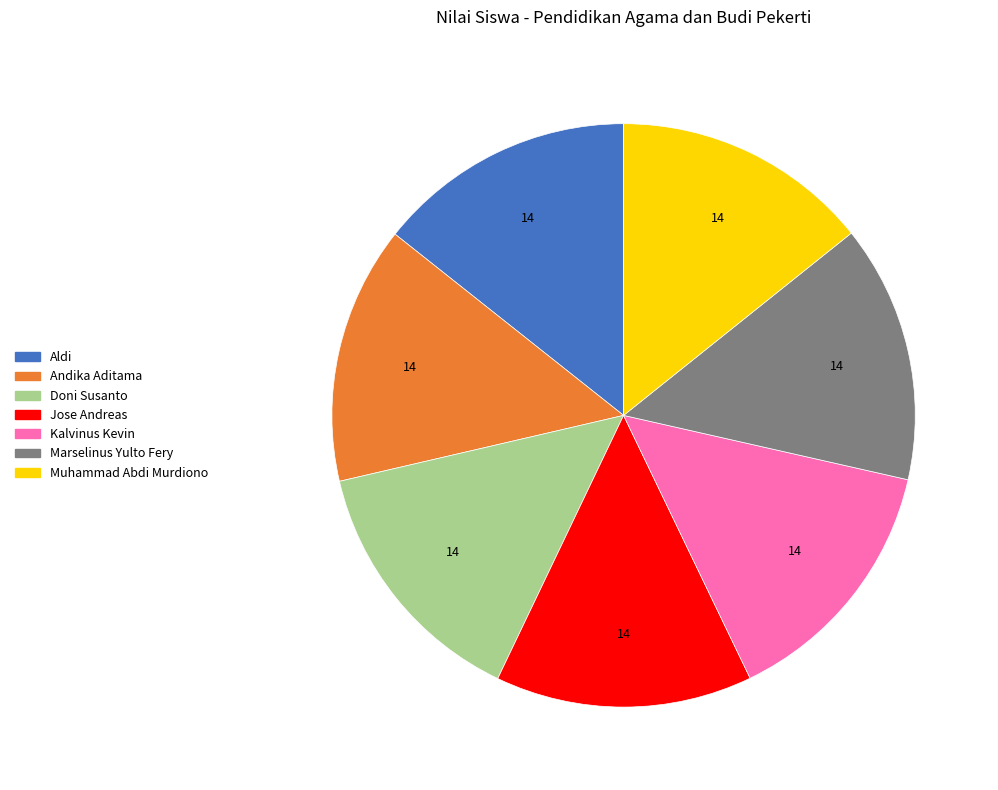

Does any single category account for the majority?

No